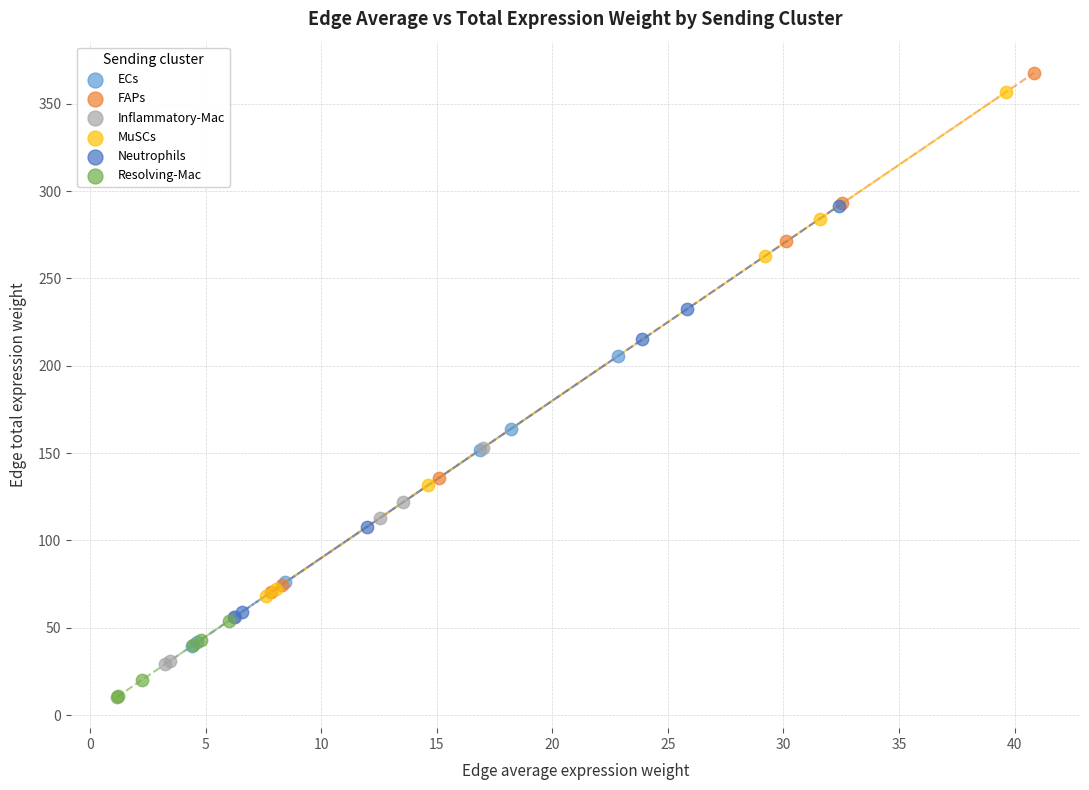

Which series reaches the minimum Y coordinate?

Resolving-Mac